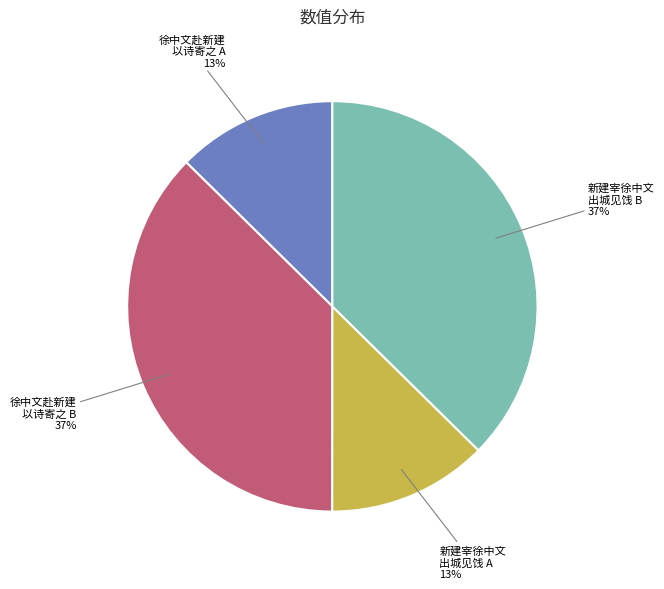

Combined, do 新建宰徐中文 出城见饯 B and 徐中文赴新建 以诗寄之 B account for over 50%?

Yes